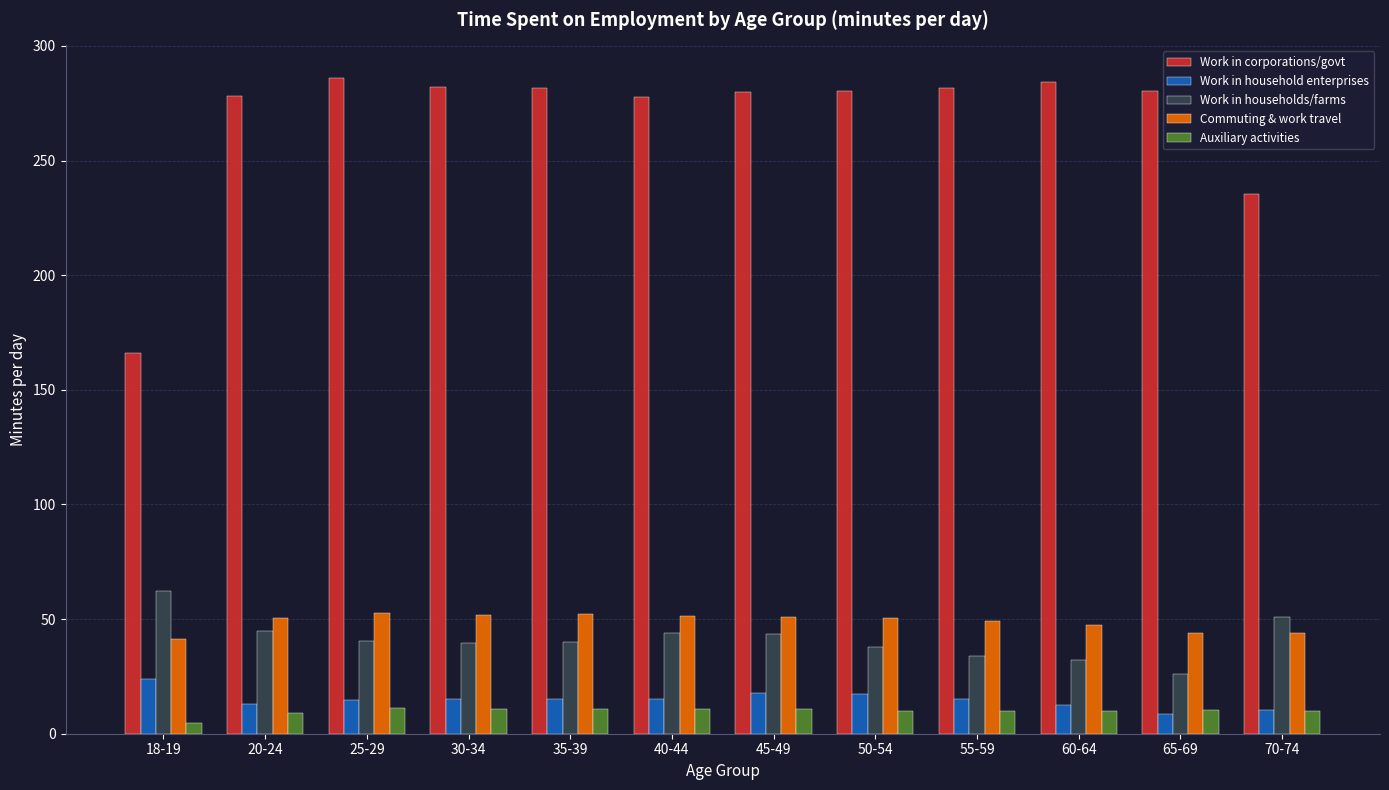

Which series has the largest range (max minus min)?

Work in corporations/govt